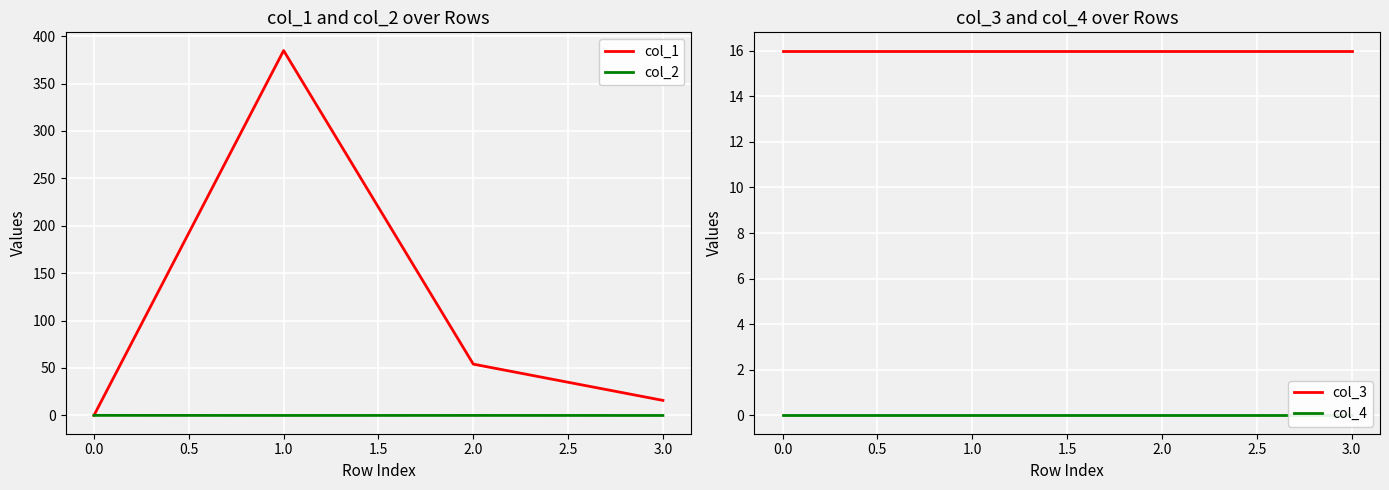

How many lines are shown in the chart?

4